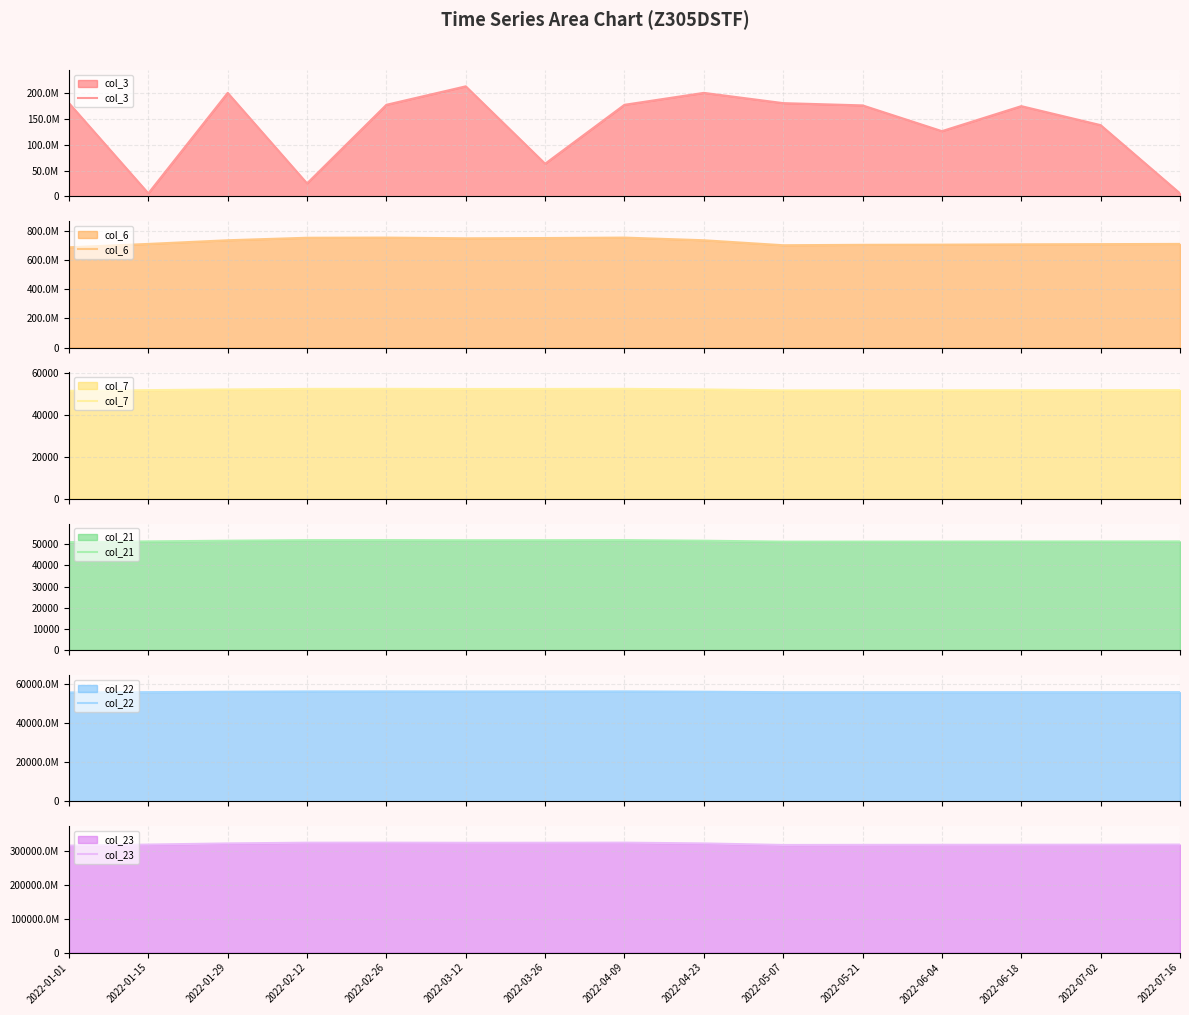

Which label corresponds to the smallest value in the chart?

2022-01-01